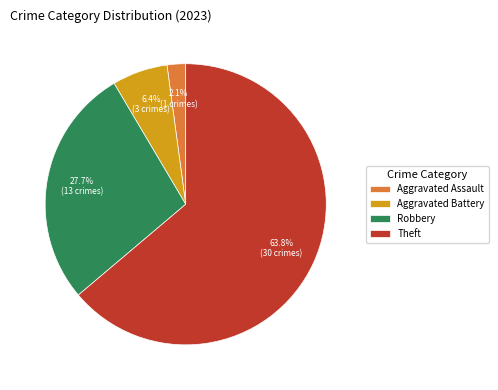

Does any single category account for the majority?

Yes